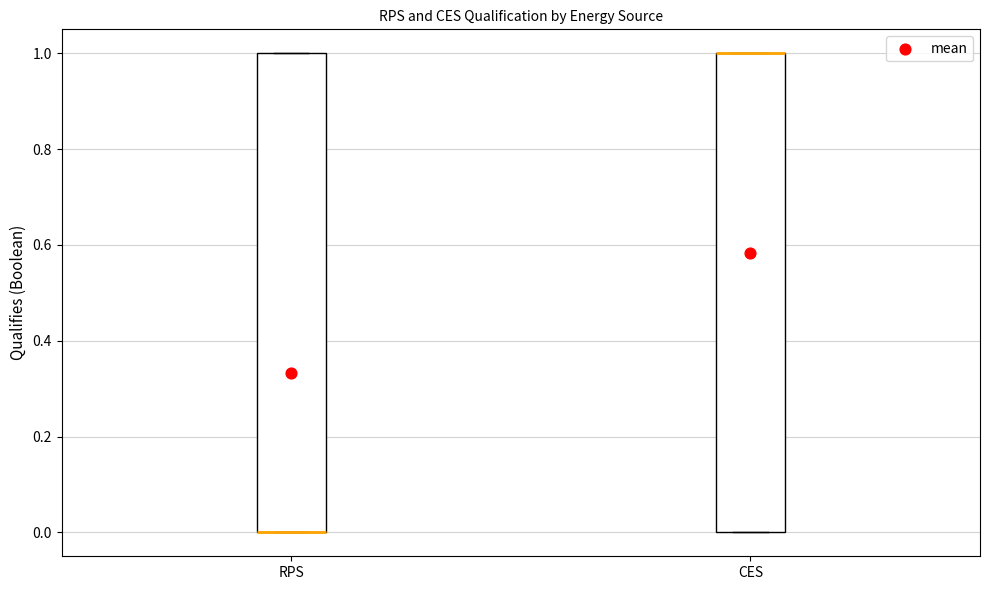

Reading left to right, transcribe this box plot: for each box, give where its median line is, the range the box spans, and where its two whiskers end, as read against the y-axis. The values are not printed on the chart, so give them approximately, as read against the axis.

RPS: median 0 (drawn on the box's lower edge), box 0 to 1, whiskers 0 to 1
CES: median 1 (drawn on the box's upper edge), box 0 to 1, whiskers 0 to 1